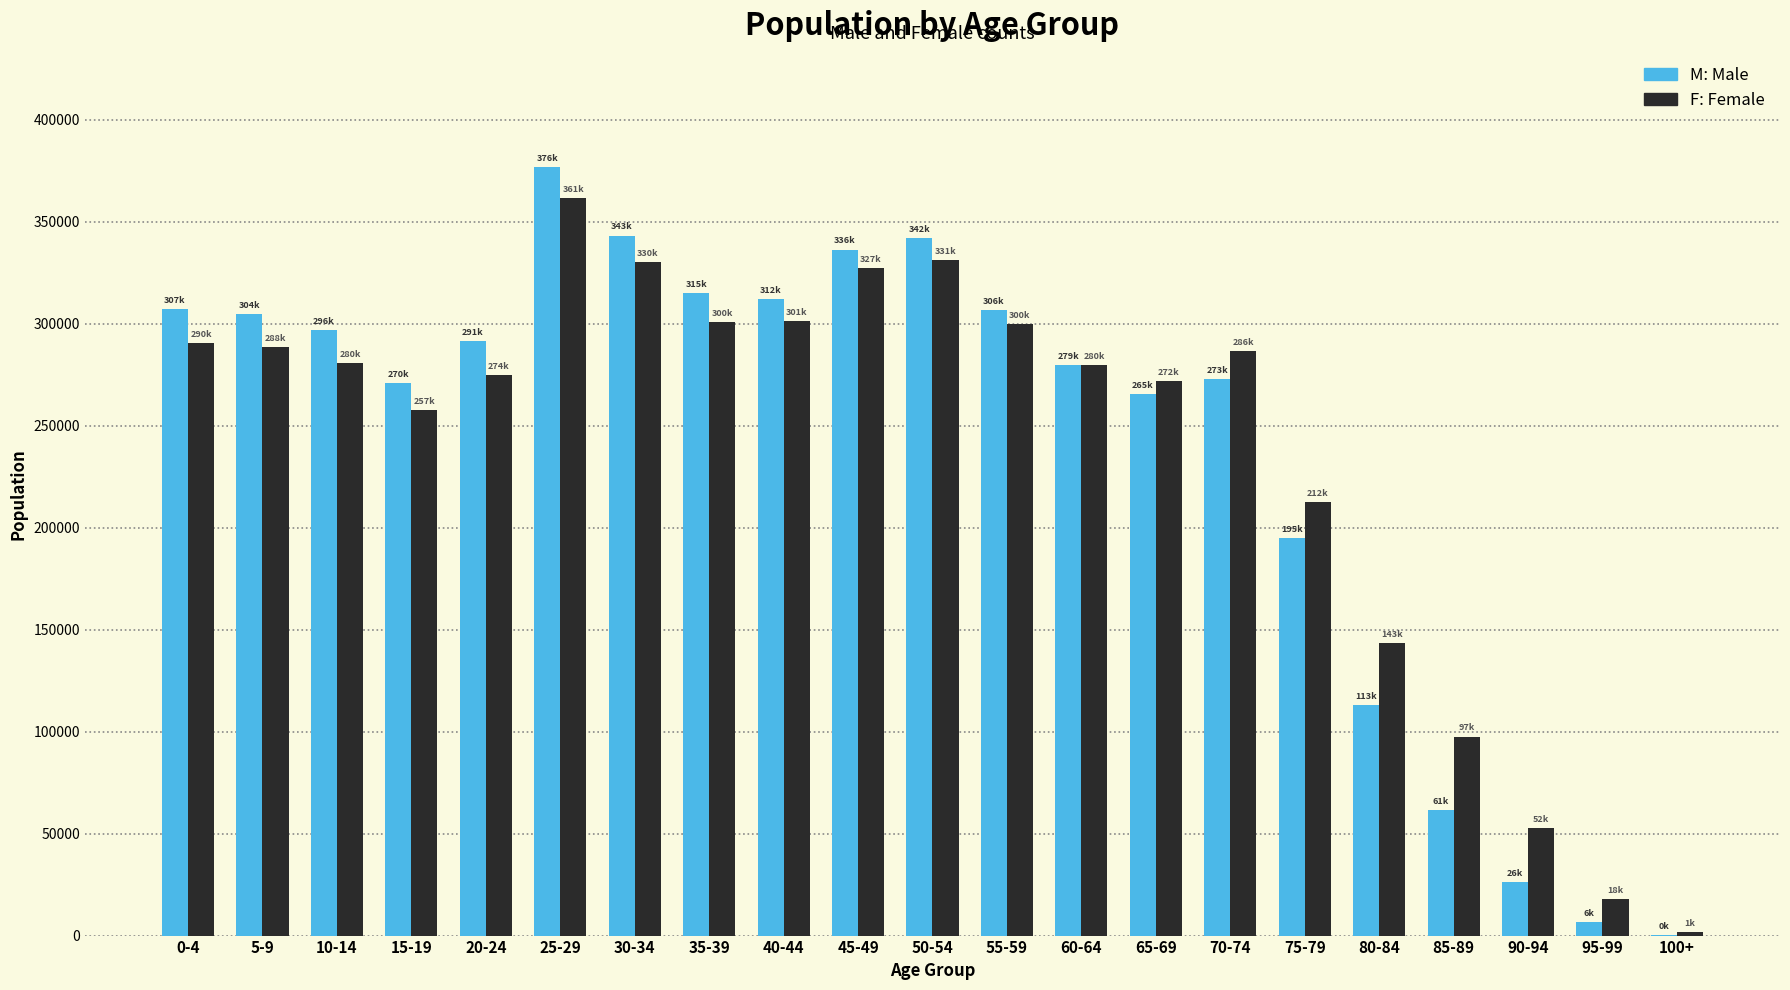

What is the maximum value shown in the chart?

376952